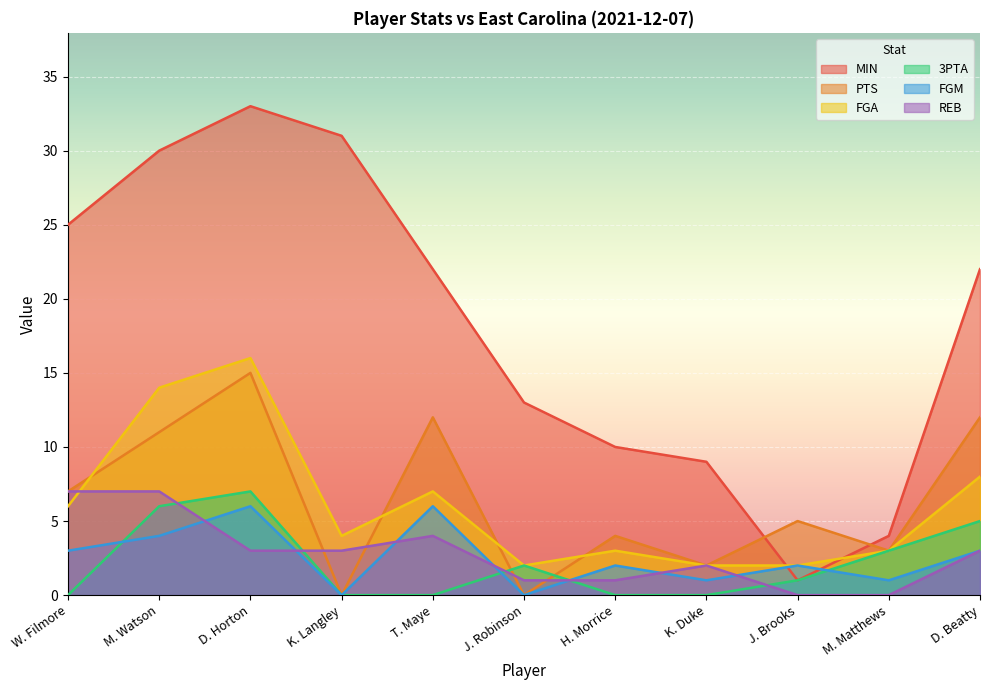

How many lines are shown in the chart?

6